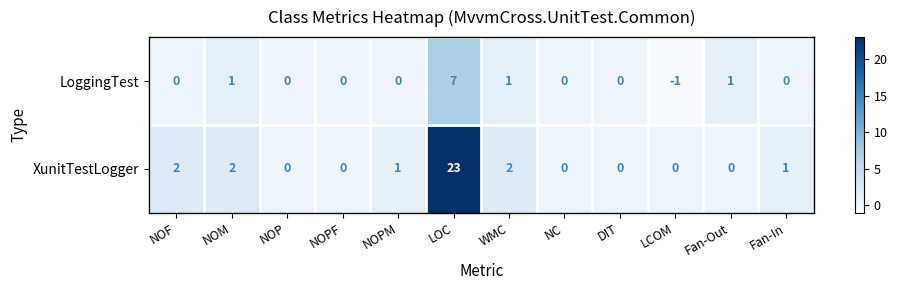

The value of LoggingTest at LOC is 7. True or false?

True